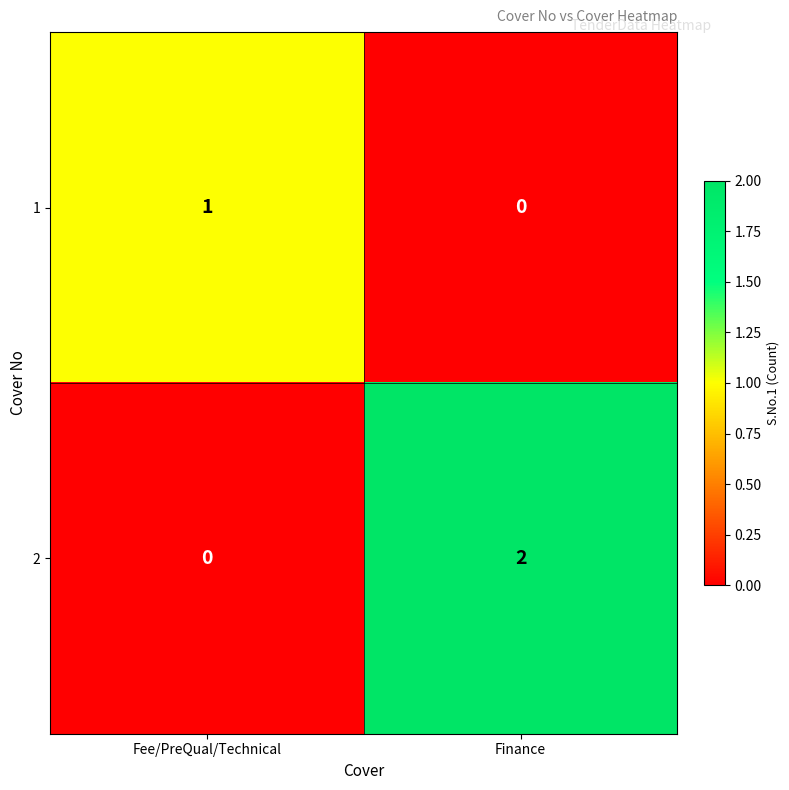

Where is 1 nearest to the value 0?

Finance